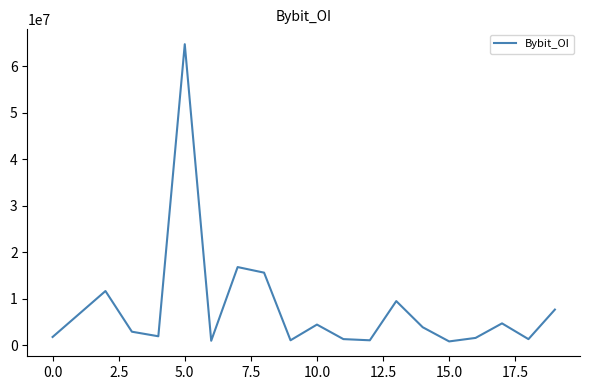

What is the difference between the maximum and minimum values?

63899788